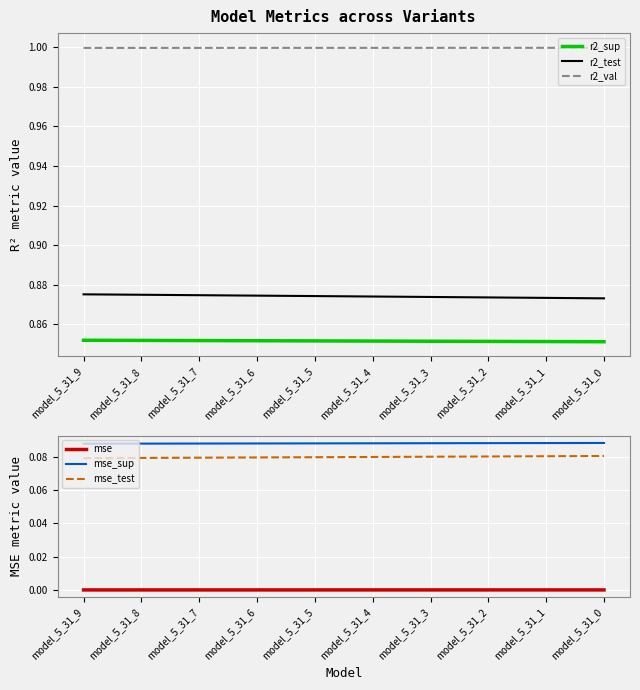

At how many categories does at least one series exceed 0?

10